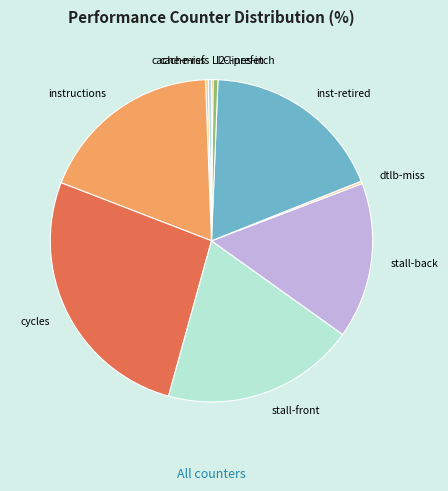

Approximately how many times larger is the value at cache-refs compared to l2-lines-in?

0.7